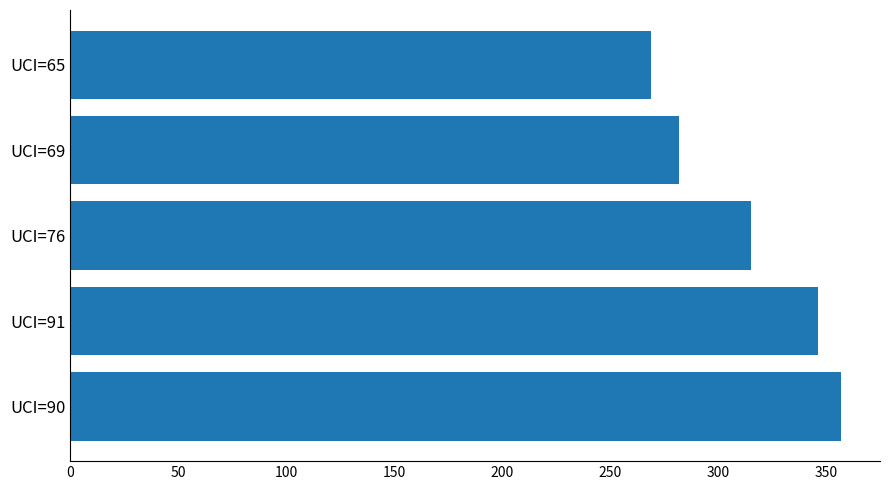

Reading bottom to top, list all the values displayed in this chart.

357	346	315	282	269